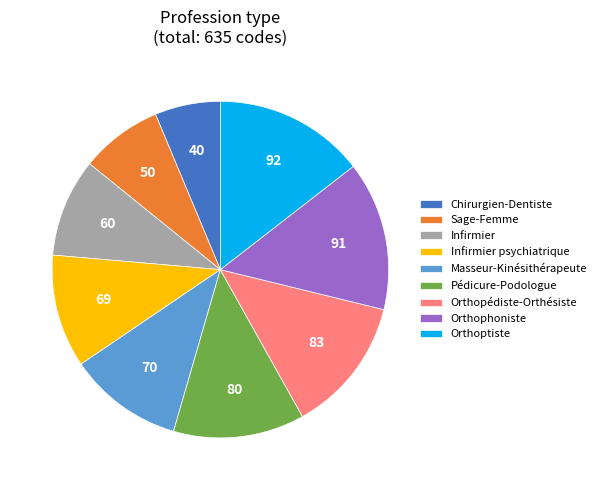

Which slice is the smallest?

Chirurgien-Dentiste